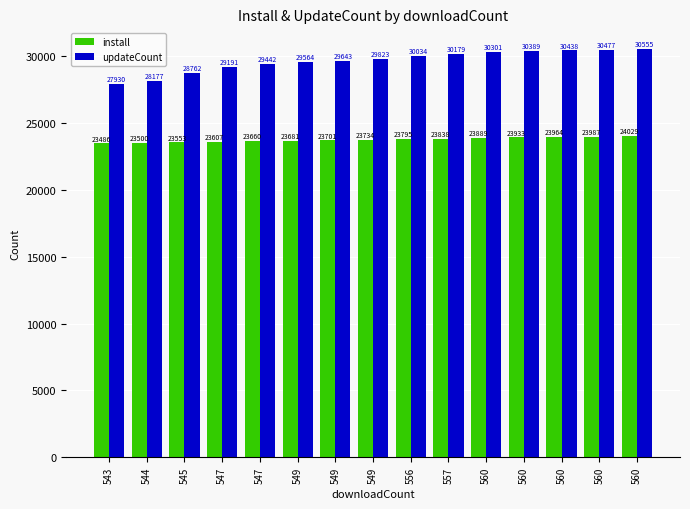

Count the number of data series in this chart.

2